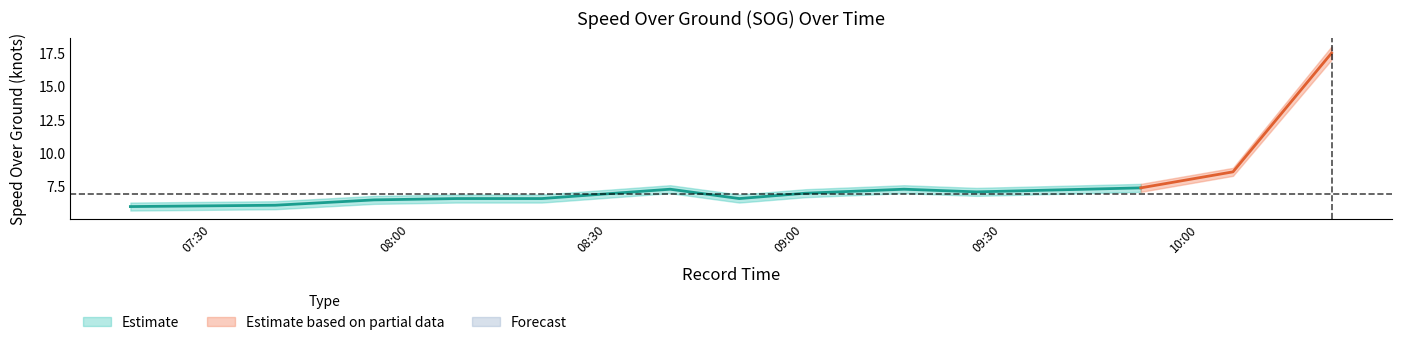

The SOG series shows 6.5 at 2024-04-19 07:54:39. True or false?

True